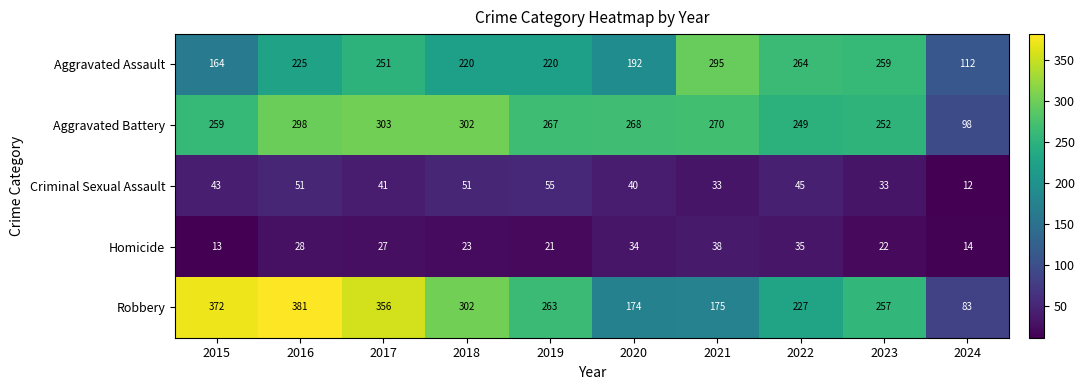

Which series has the largest total across all categories?

Robbery